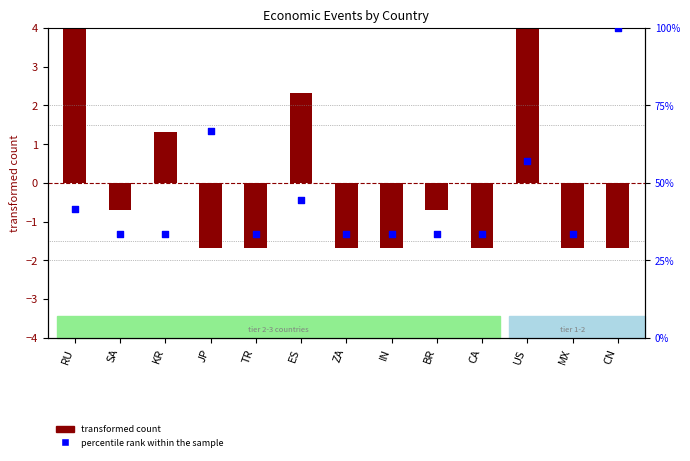

At how many categories does at least one series exceed 27?

13